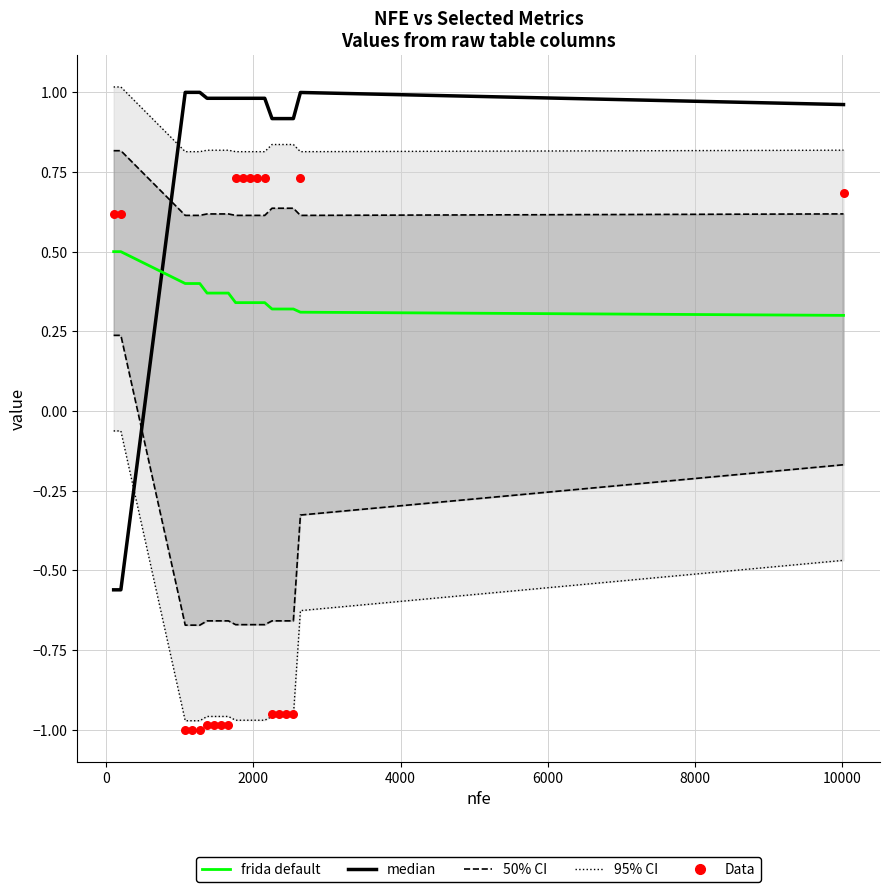

What is the total value across all series at 0?

2.4